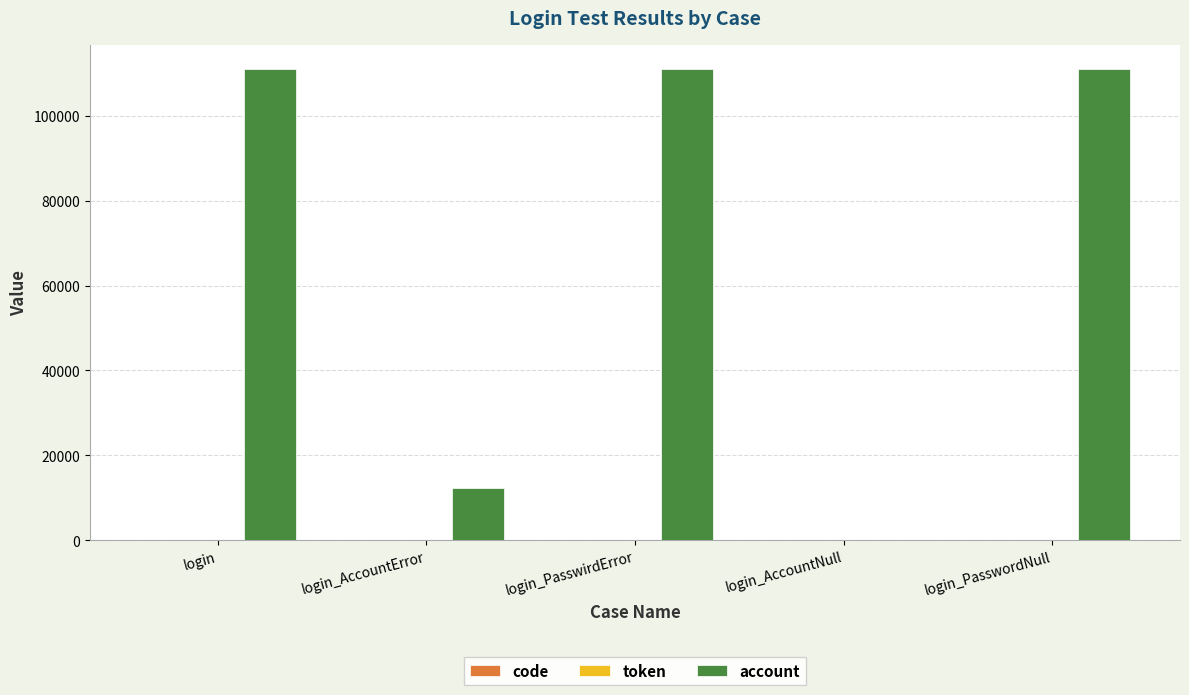

Which series has the largest total across all categories?

account